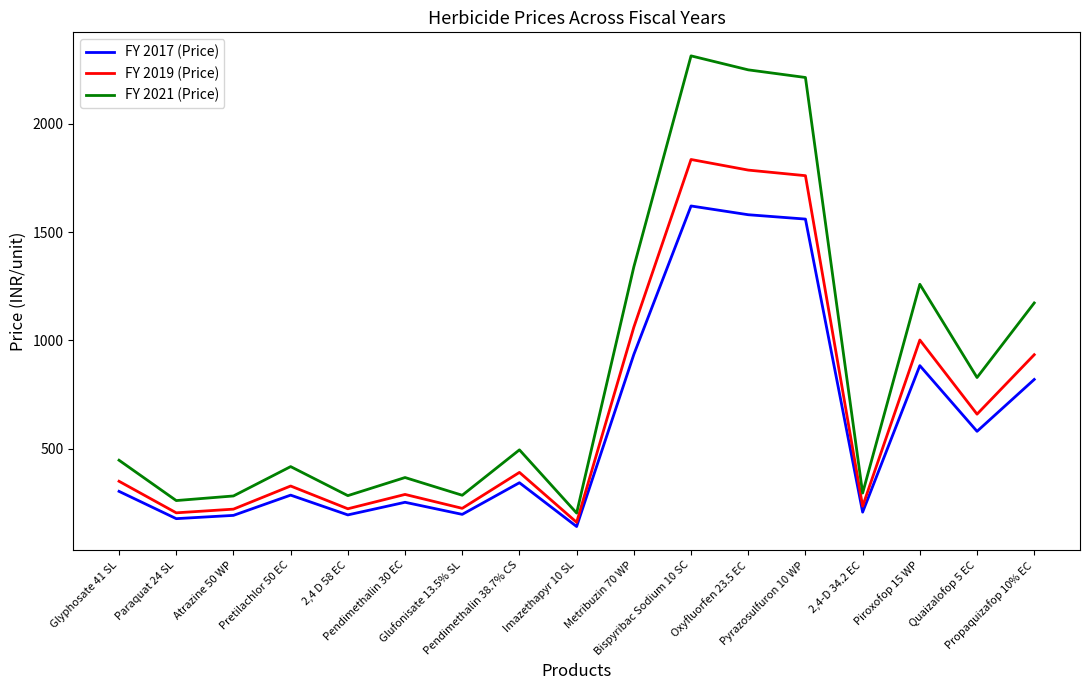

Which series has the widest spread of values?

FY 2021 (Price)